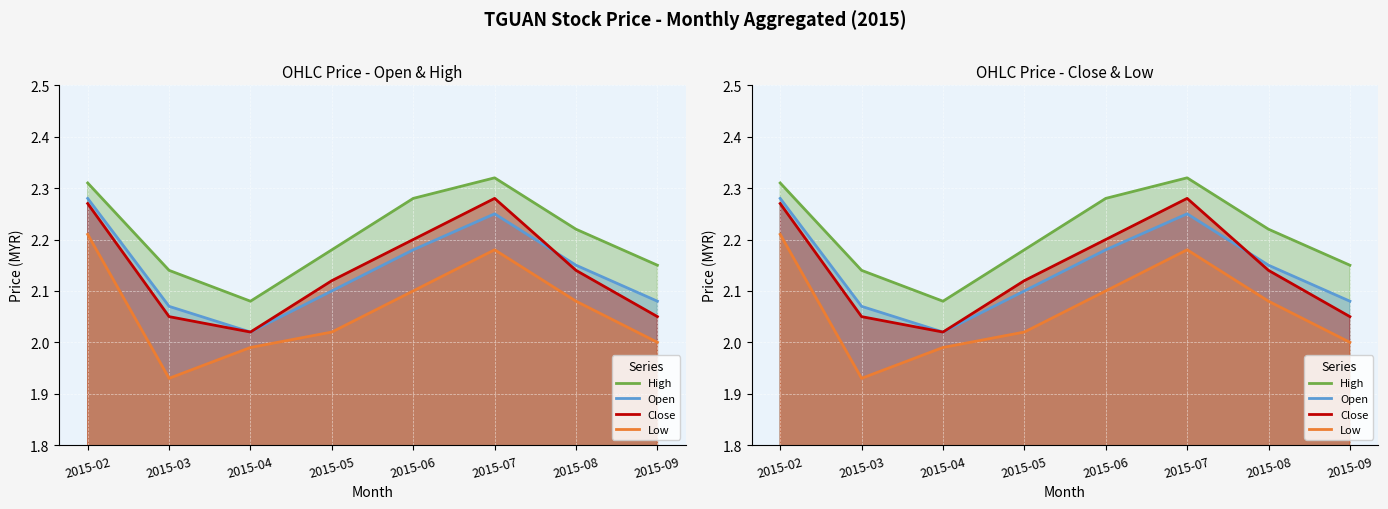

Between which two adjacent categories do Open and Close first intersect?

2015-07 and 2015-08